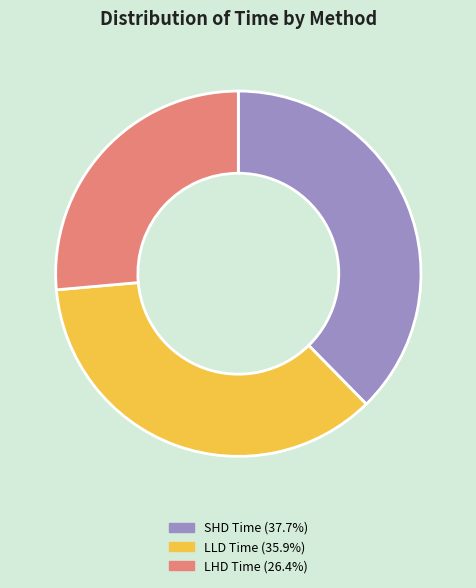

Combined, do SHD Time and LLD Time account for over 50%?

Yes